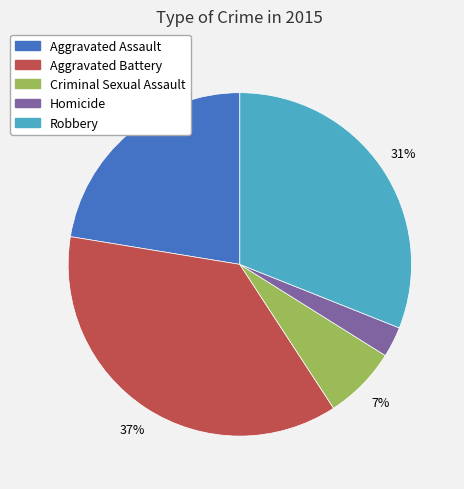

Count the number of slices in the pie.

5